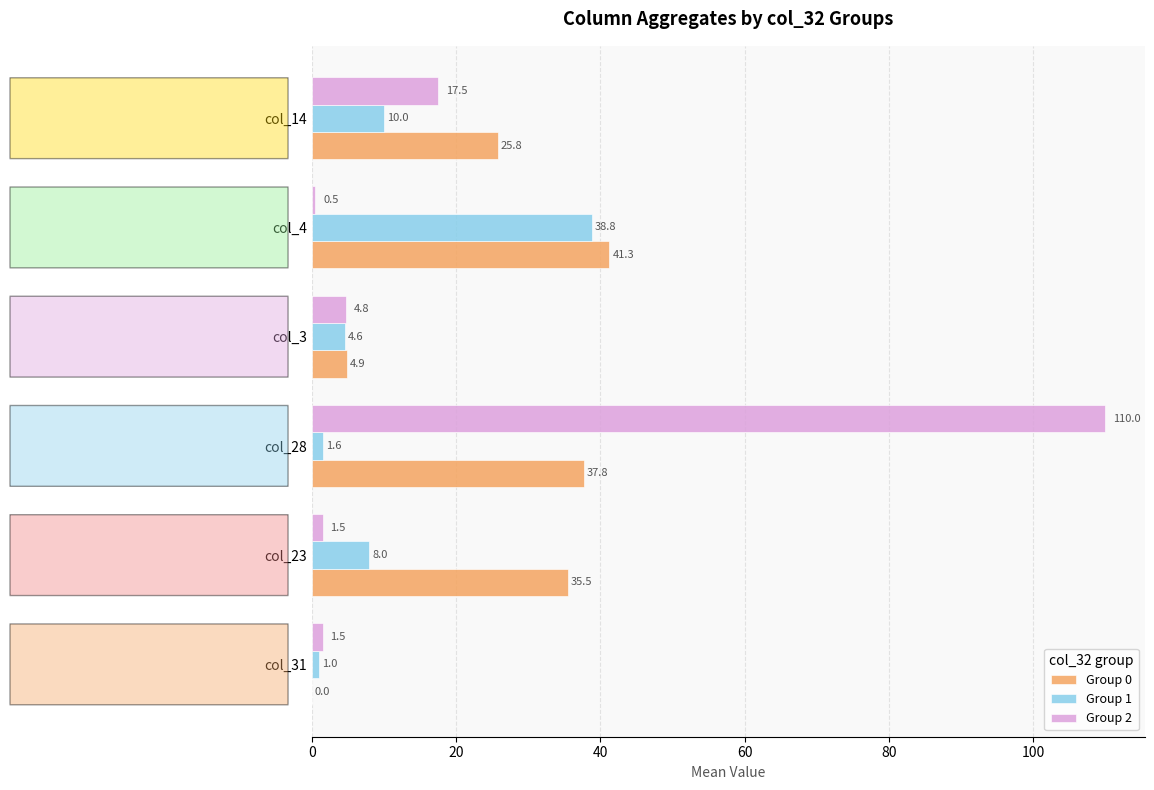

What is the sum of all Group 1 values?

64.0